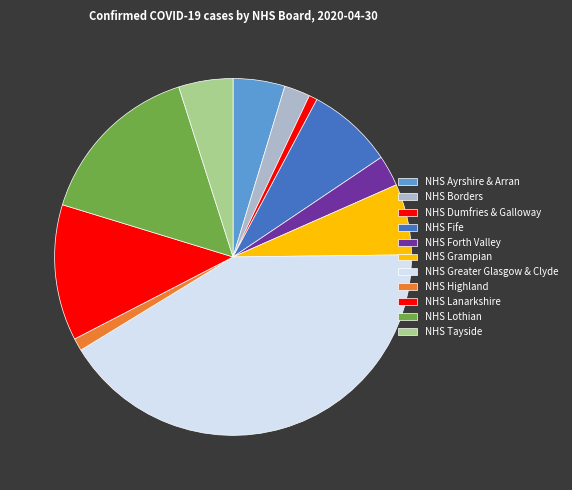

Does any single category account for the majority?

No